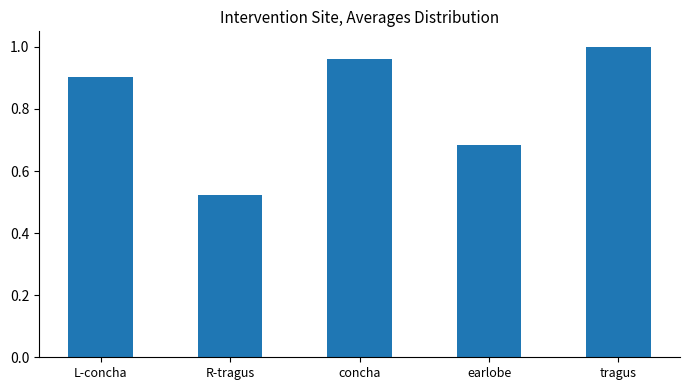

Between tragus and L-concha, which is larger?

tragus